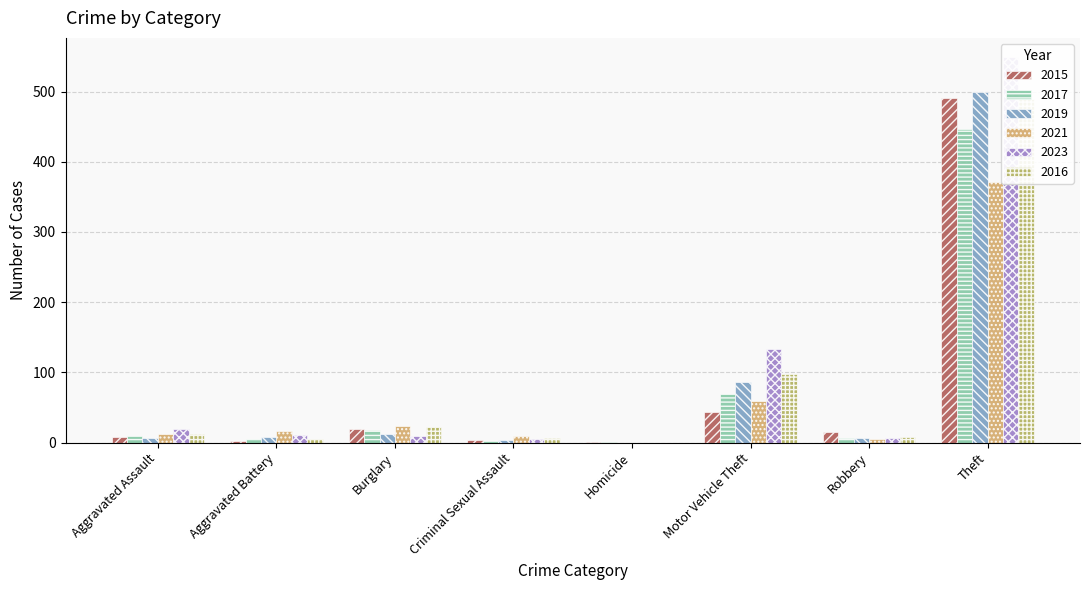

What is the total value across all series at Theft?

2846